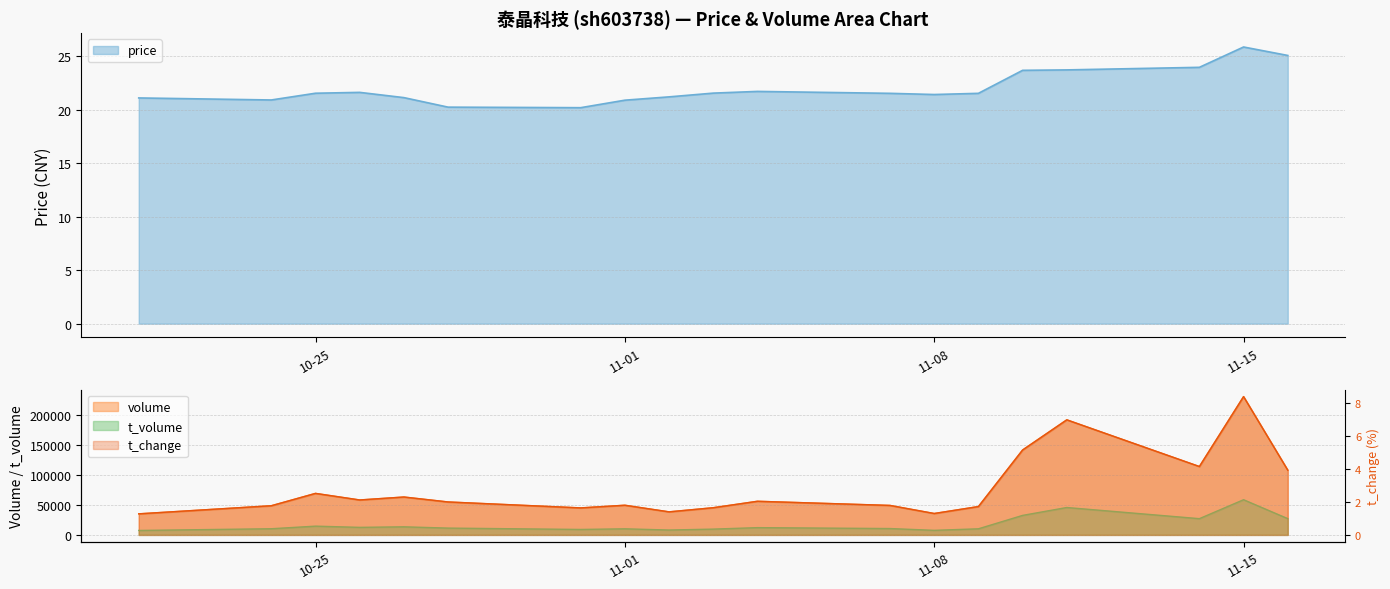

Reading right to left, extract all data points from this chart.

price: 25.1	25.9	23.9	23.7	23.7	21.5	21.4	21.5	21.7	21.5	21.2	20.9	20.2	20.2	21.1	21.6	21.5	20.9	21.1
volume: 107780.0	230378.0	113830.0	191717.0	141505.0	47300.0	35666.0	49044.0	56062.0	45314.0	38370.0	49448.0	44924.0	54824.0	63086.0	58194.0	69129.0	48587.0	35044.0
t_volume: 27127.0	58613.0	27069.0	45649.0	32511.0	10179.0	7628.0	10614.0	12120.0	9678.0	8143.0	10176.0	9107.0	11359.0	13493.0	12595.0	14605.0	10292.0	7430.0
t_change: 3.9	8.4	4.2	7.0	5.2	1.7	1.3	1.8	2.0	1.6	1.4	1.8	1.6	2.0	2.3	2.1	2.5	1.8	1.3